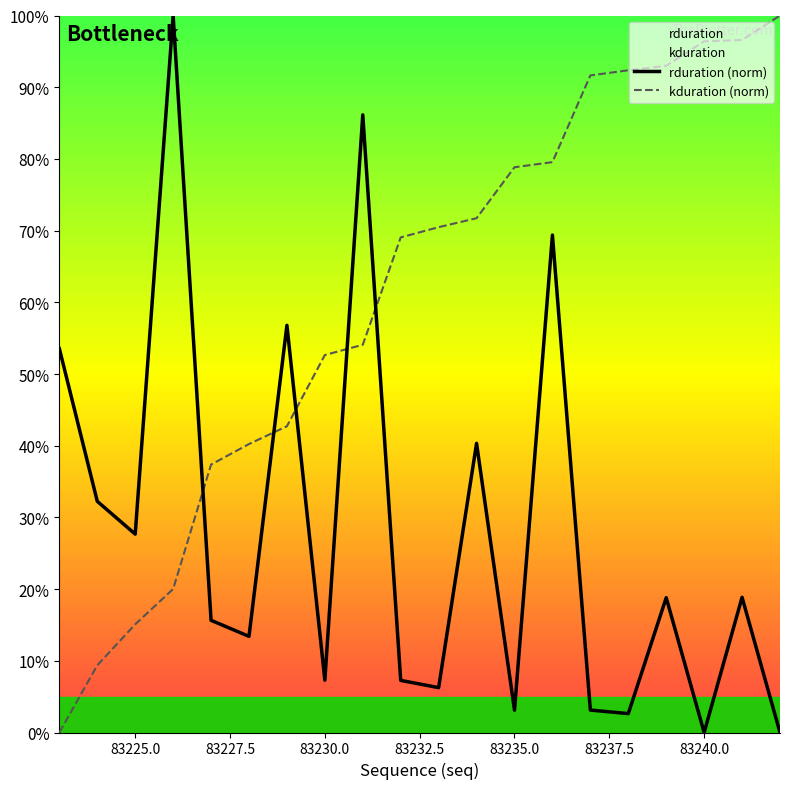

Rank the series by their maximum value, from highest to lowest.

kduration (norm), rduration (norm)